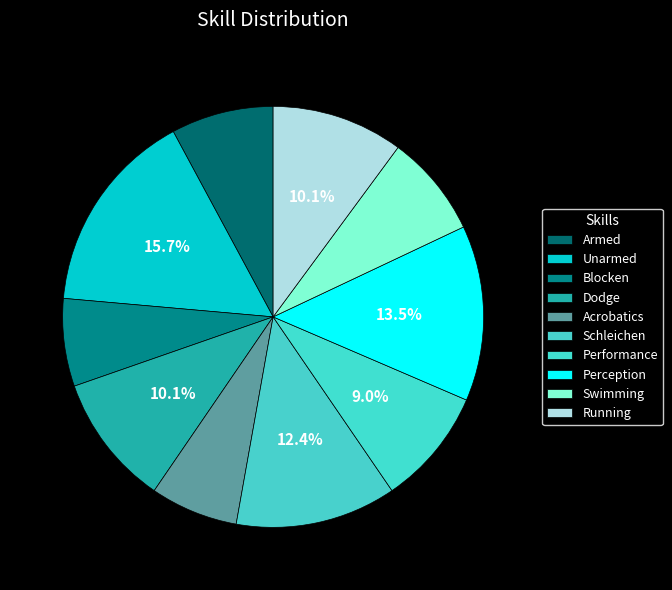

To the nearest percent, what is the difference between the largest and smallest slice percentages?

9%